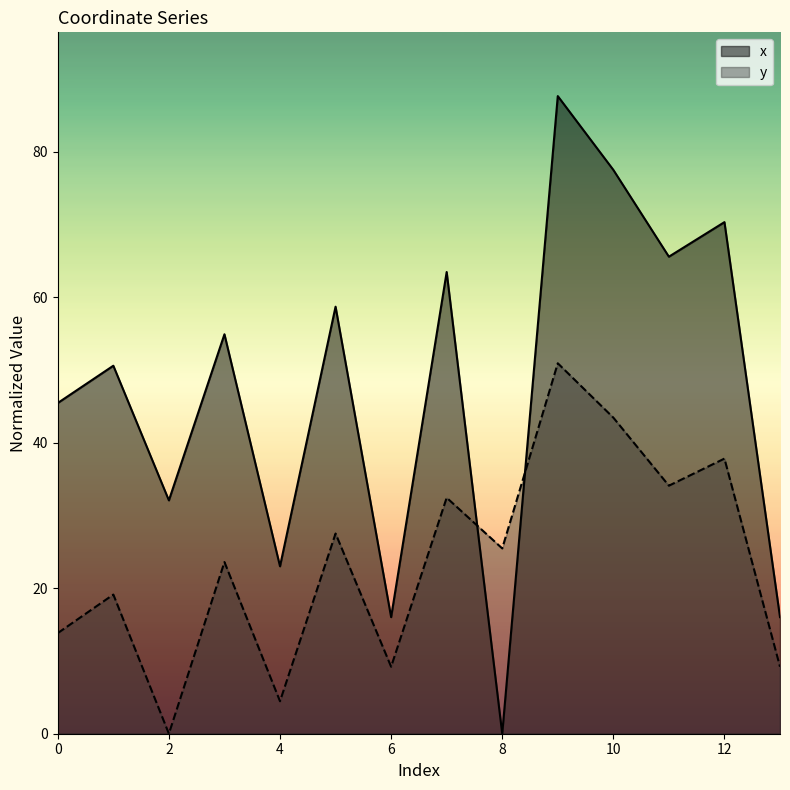

Which series changed the most between 2 and 7?

y